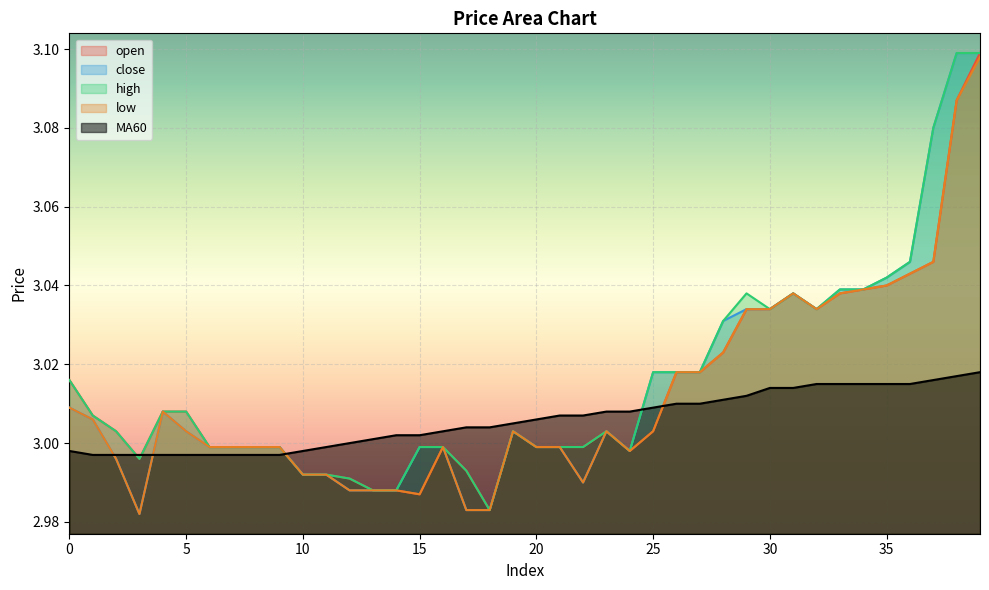

What is the difference between the maximum and minimum values in the low series?

0.1